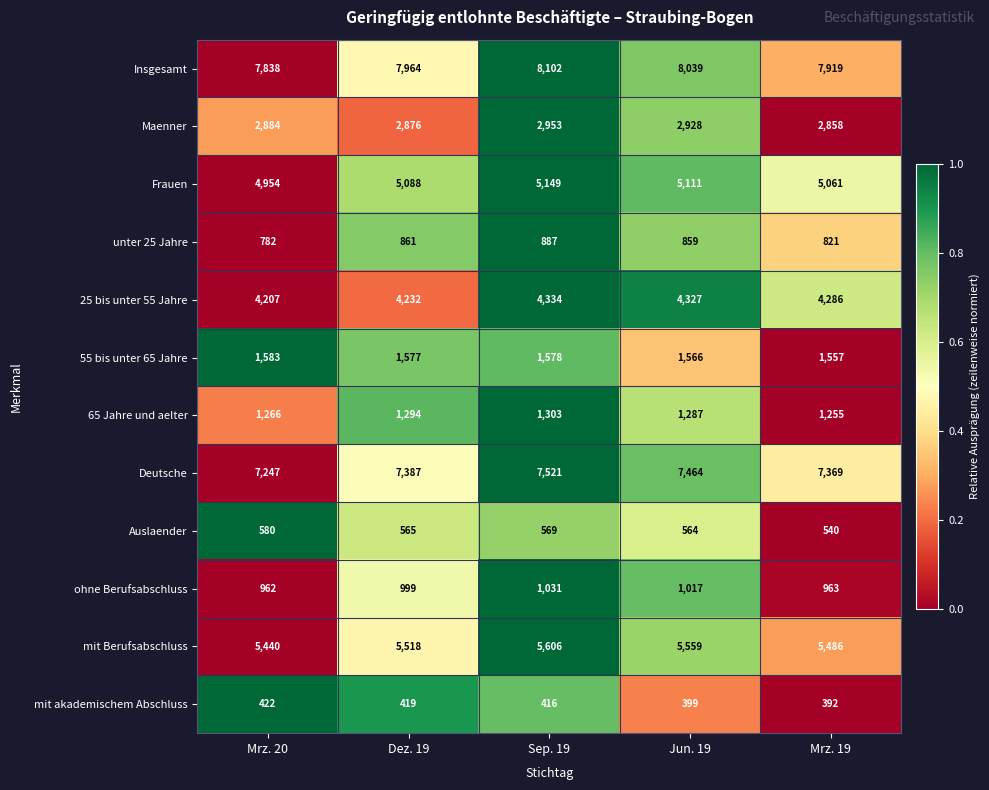

What is the spread (max minus min) of values at Jun. 19?

7640